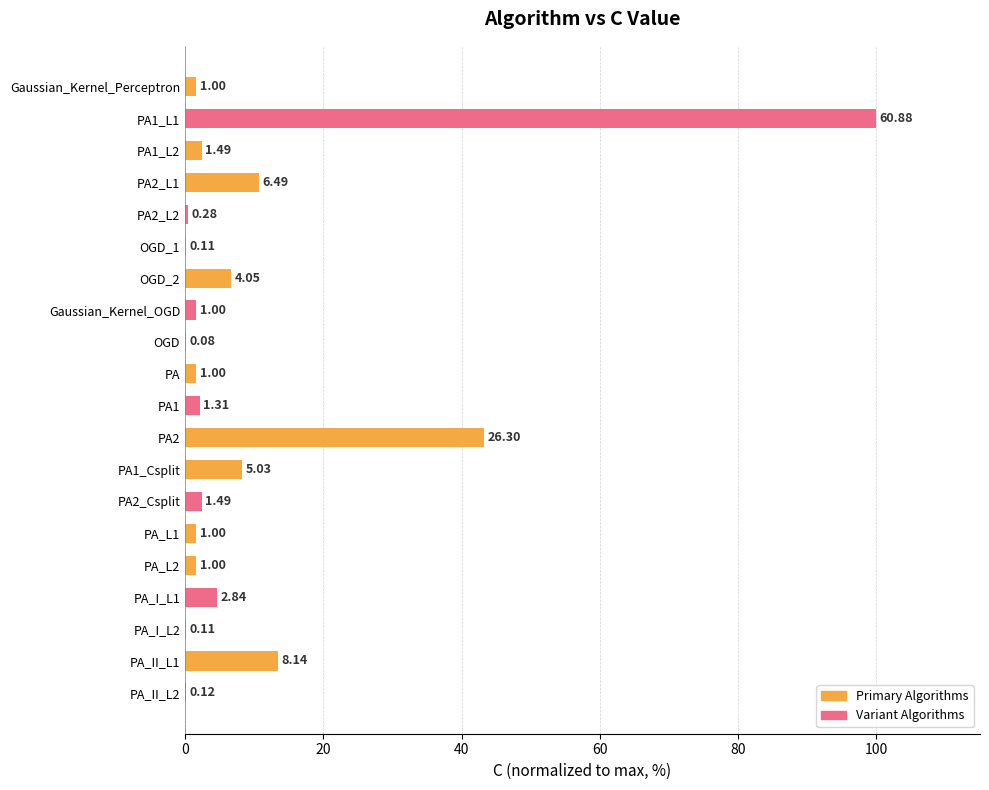

How many bars are there in total?

20